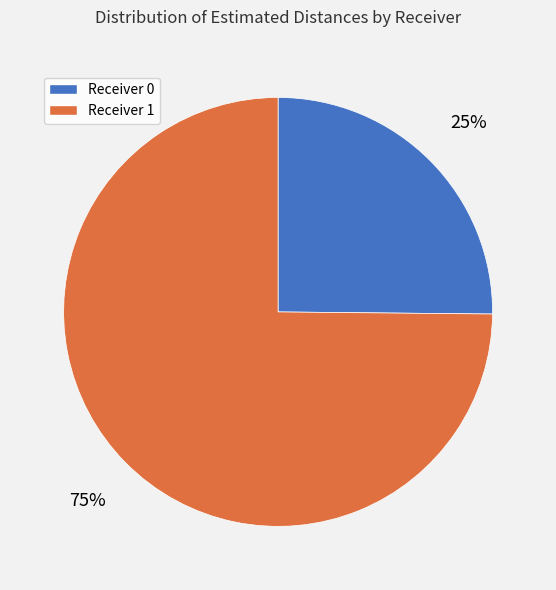

What percentage is the Receiver 0 slice, to the nearest percent?

25%